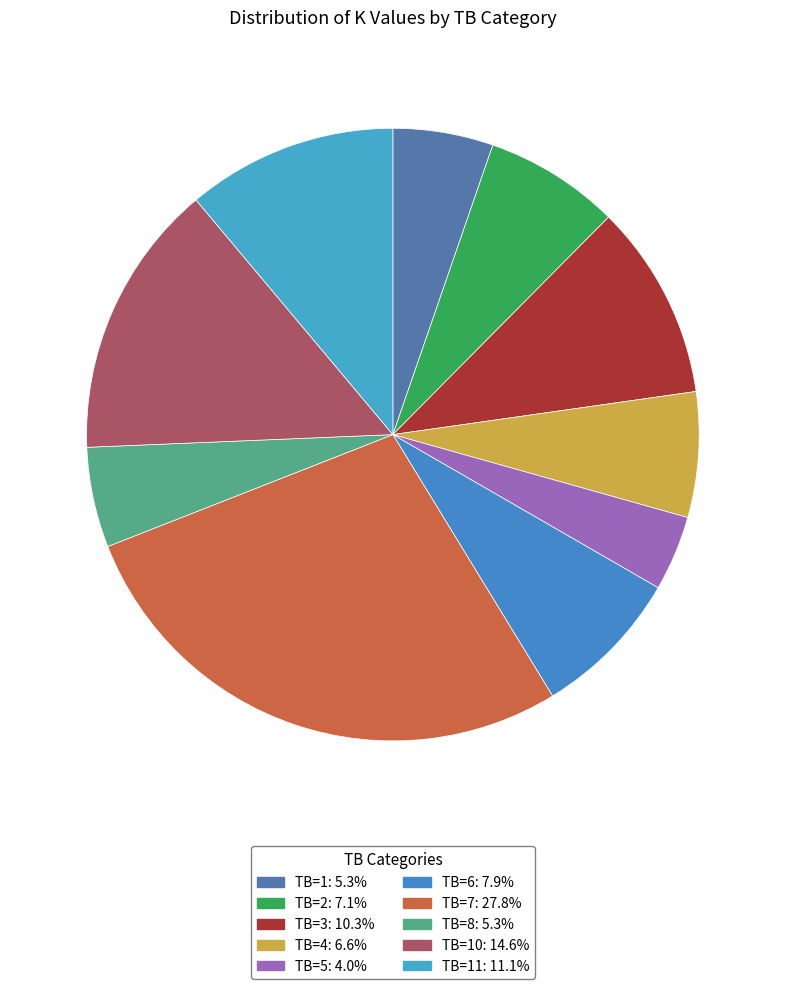

Count the number of slices in the pie.

10